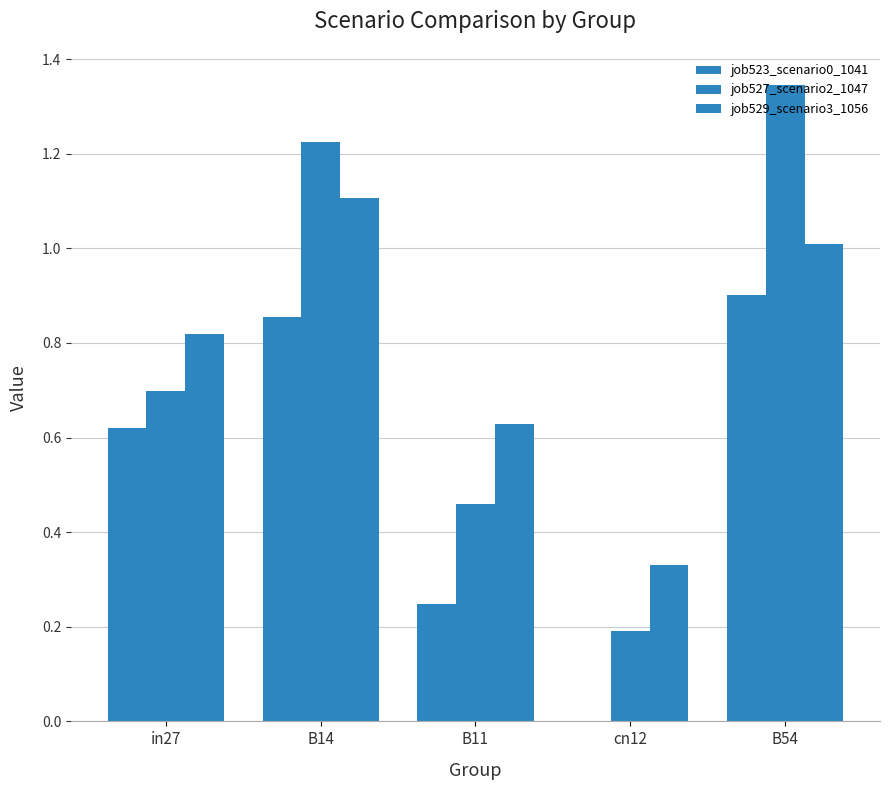

What is the label of the 5th bar from the right?

in27